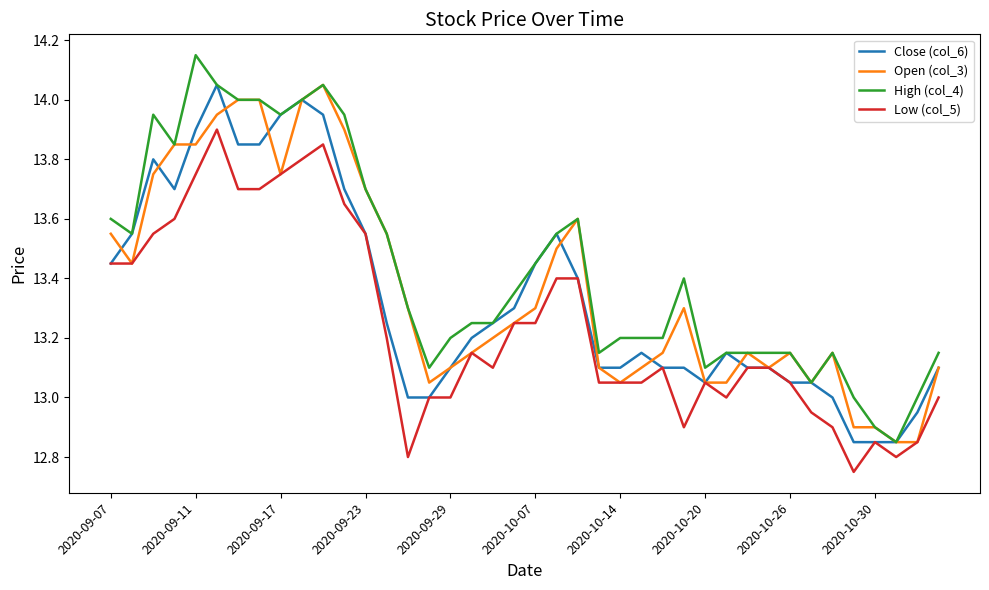

True or false: Open (col_3) has more than 1 interior local peaks.

True